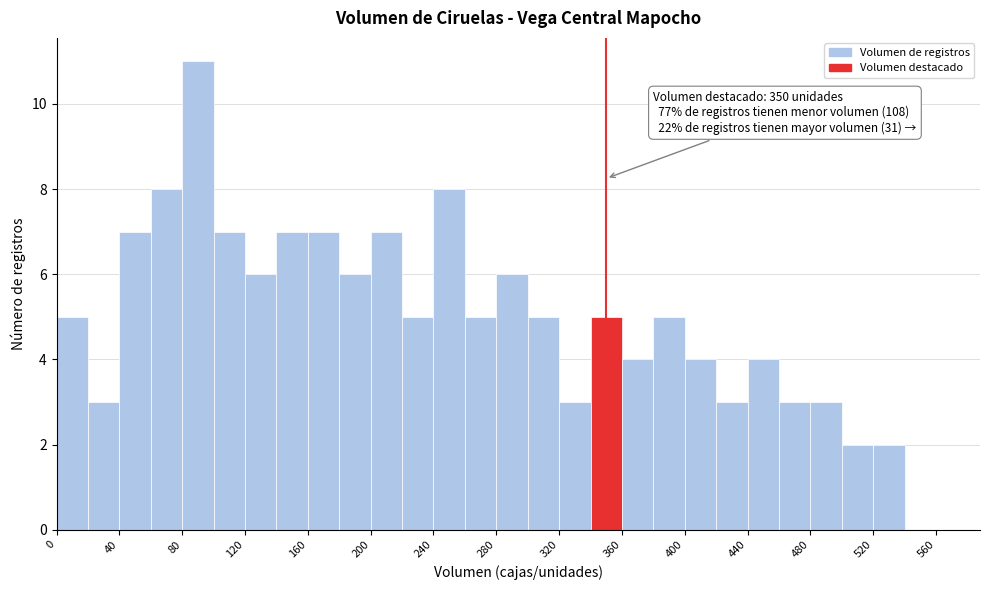

Over which range of the x-axis is the bar tallest?

80 to 100